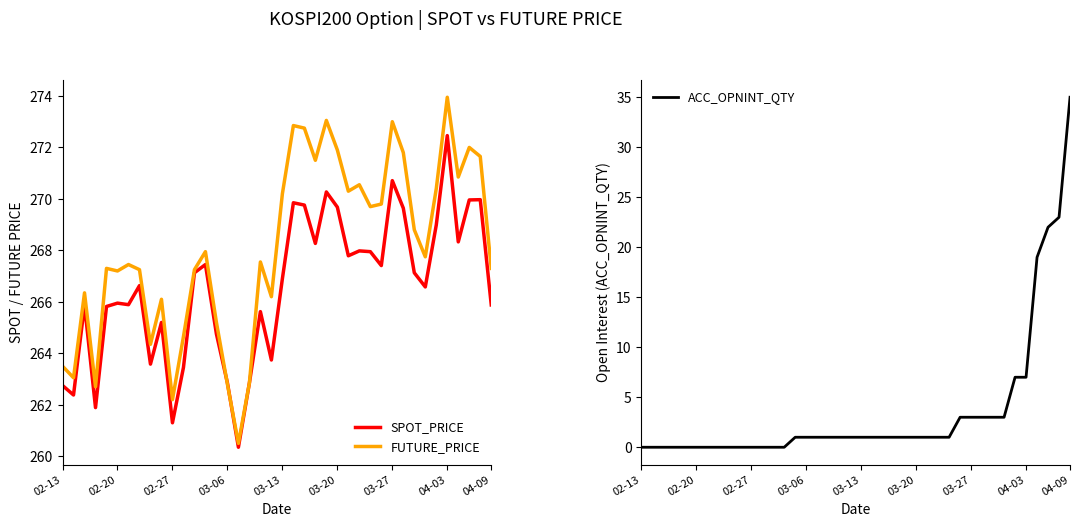

How many data points does each series have?

40